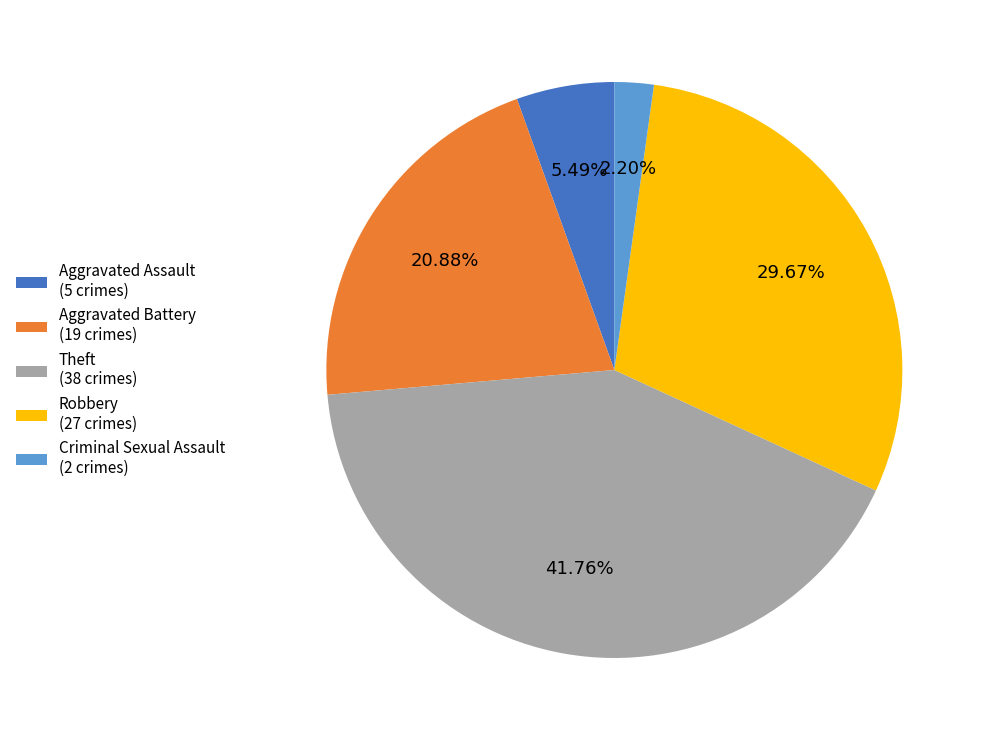

True or false: Aggravated Battery accounts for 21% of the total.

True